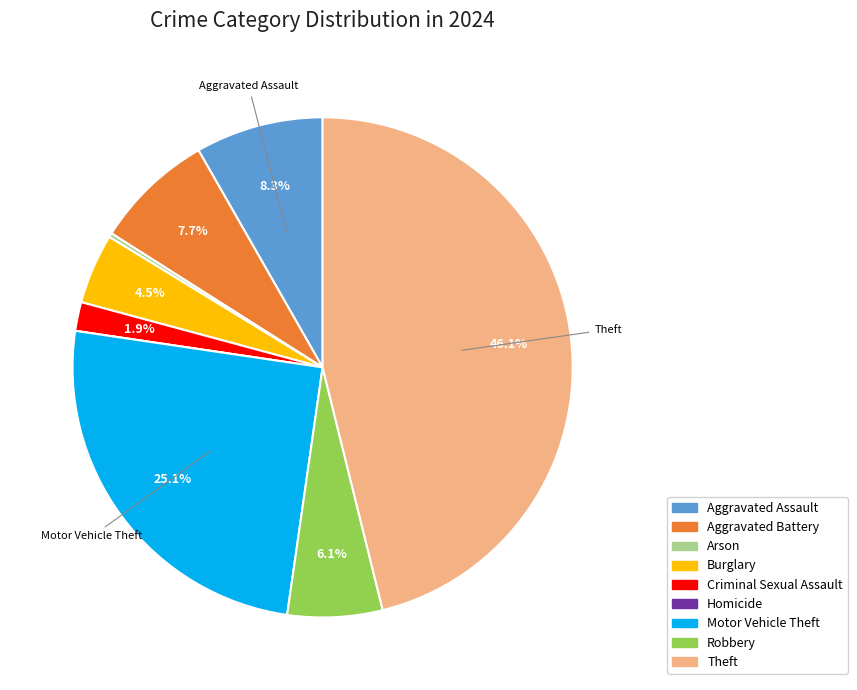

To the nearest percent, what percentage of the pie is Aggravated Battery?

8%